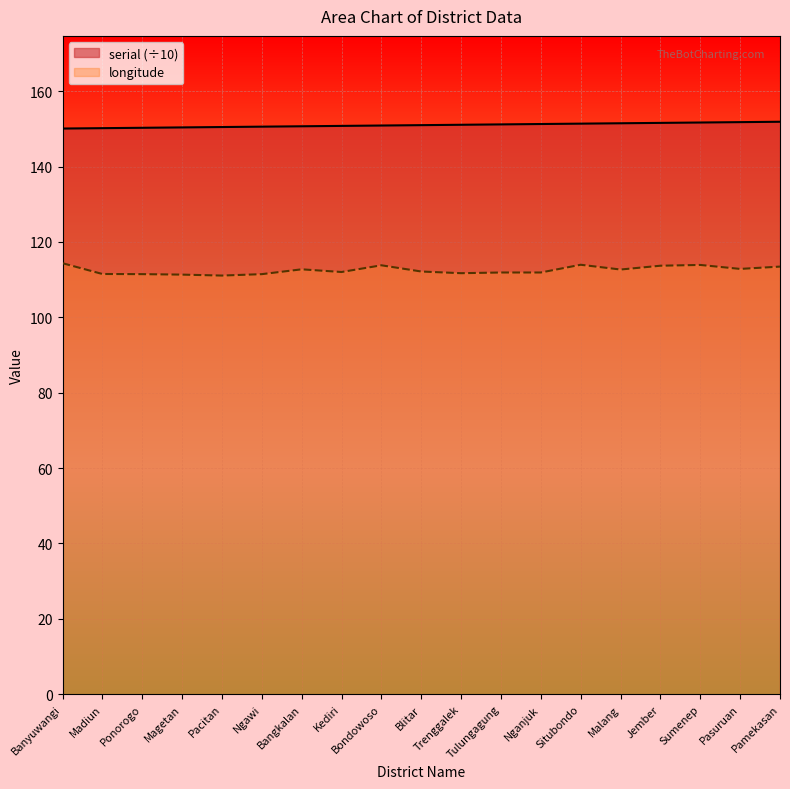

What is the lowest value of the longitude series?

111.1